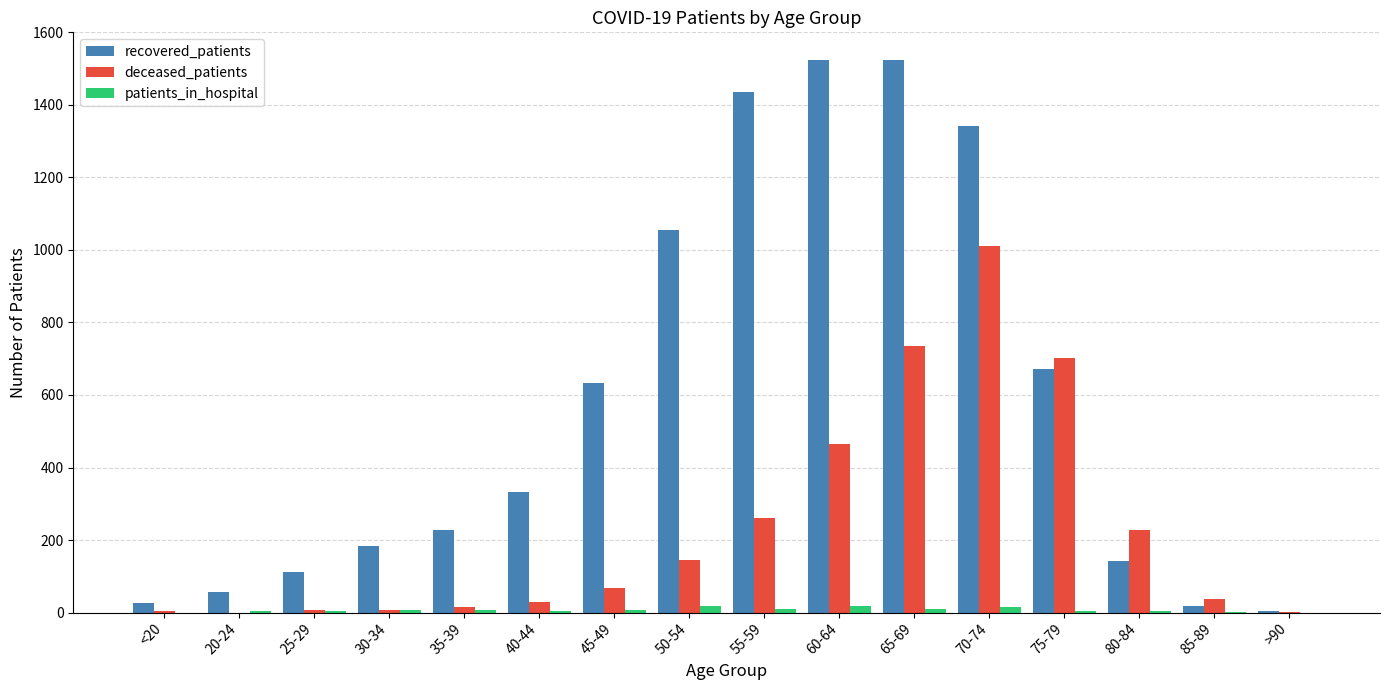

What is the greatest value displayed?

1524